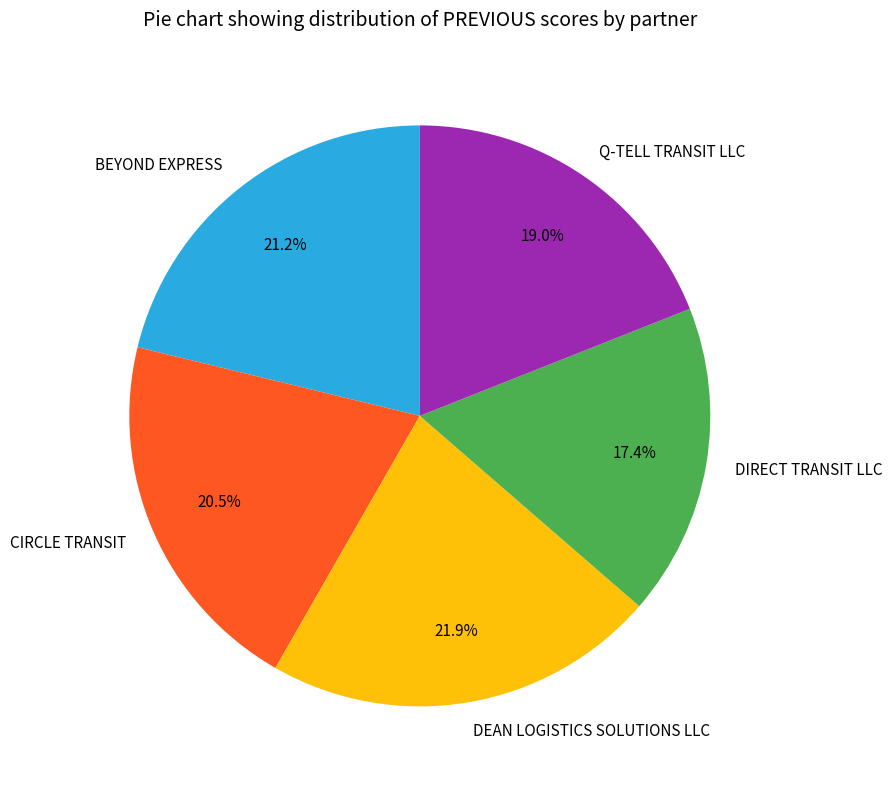

To the nearest percent, what is the average slice percentage?

20%